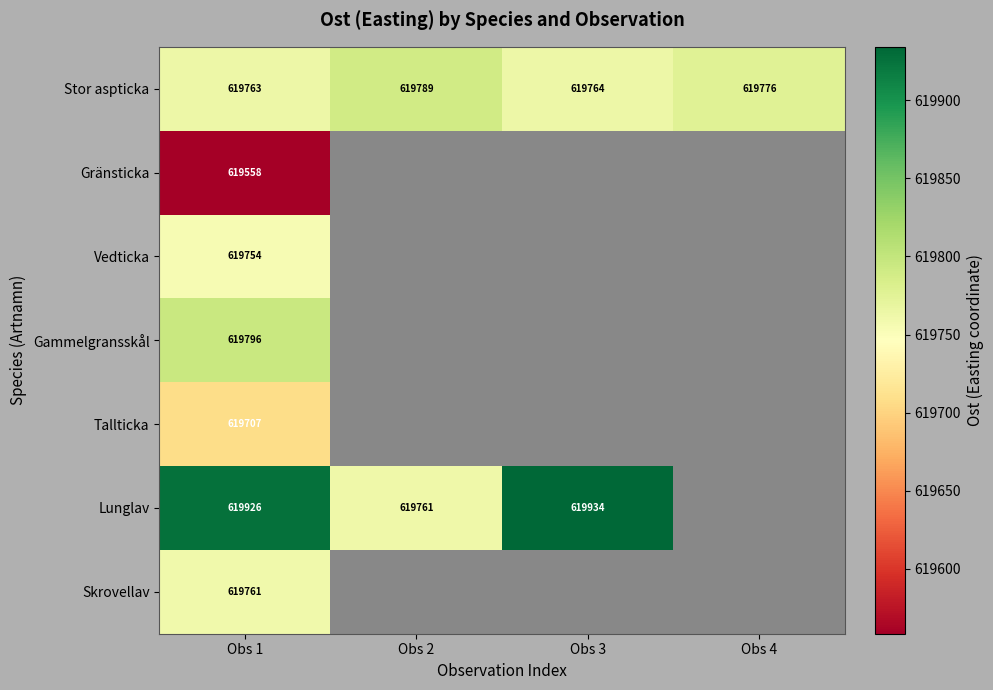

How many distinct data groups are displayed?

7